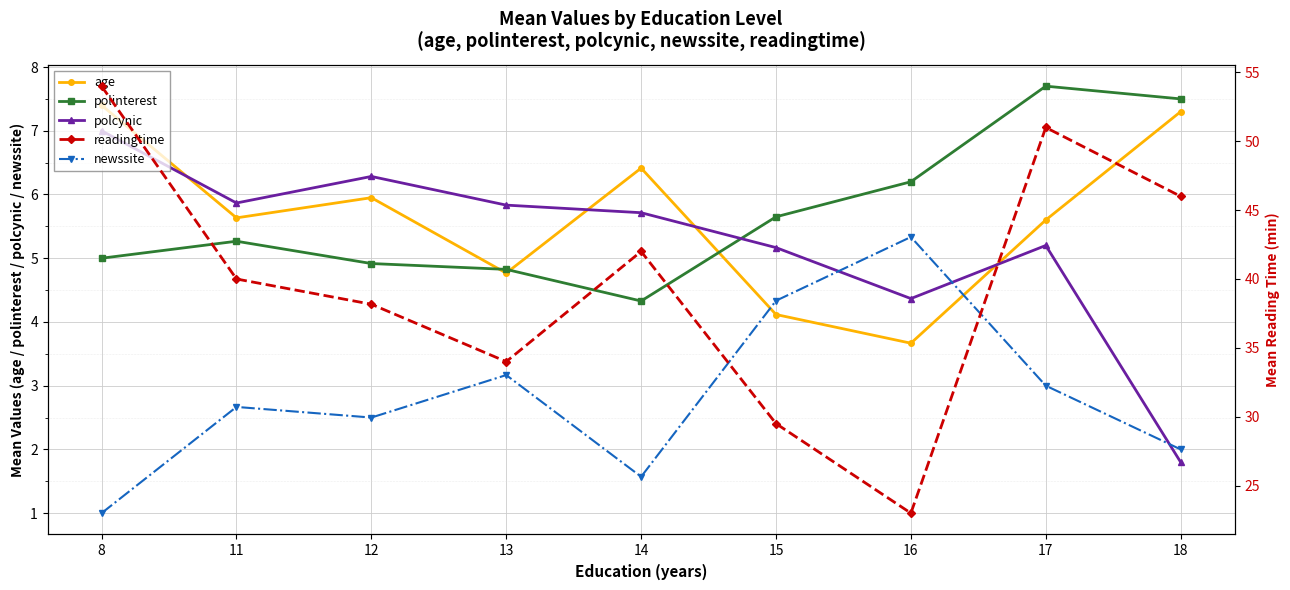

What is the total value across all series at 17?

72.5